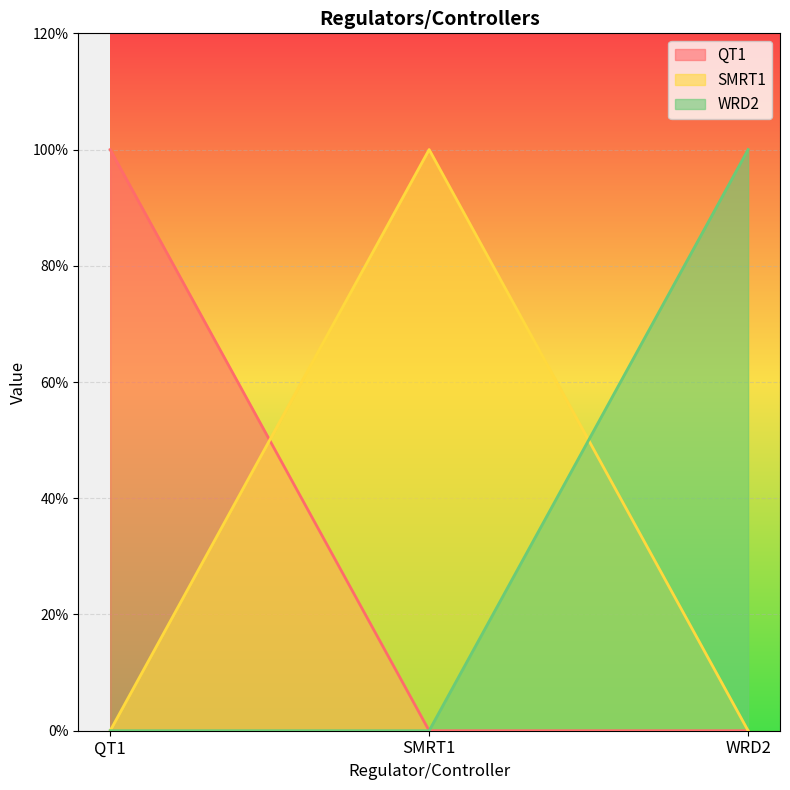

At which category is the sum across all series the highest?

QT1